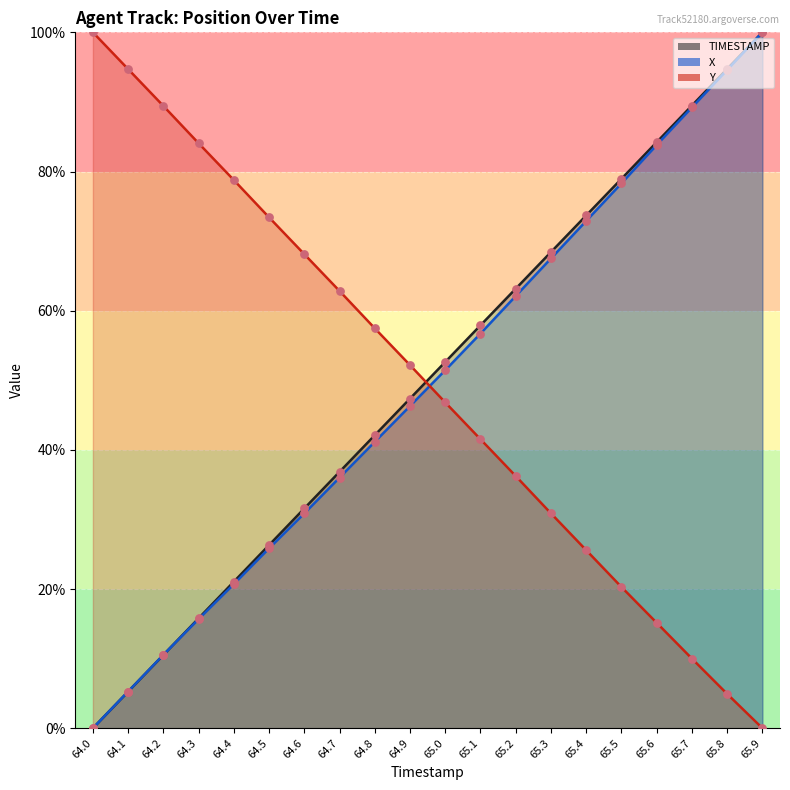

Which series has the largest Y range (max minus min)?

TIMESTAMP